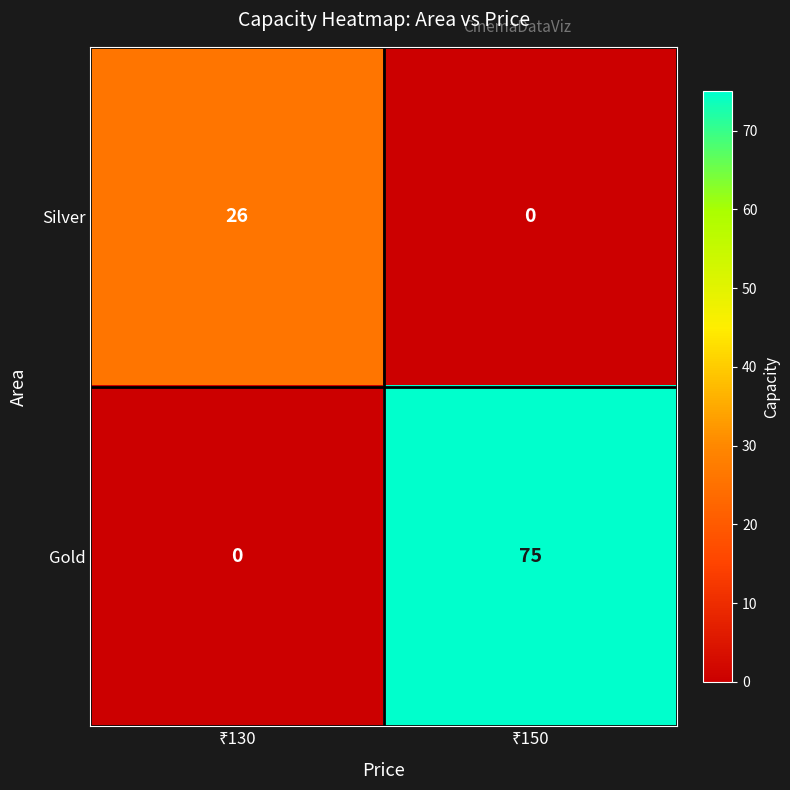

Rank the series by their maximum value, from highest to lowest.

Gold, Silver